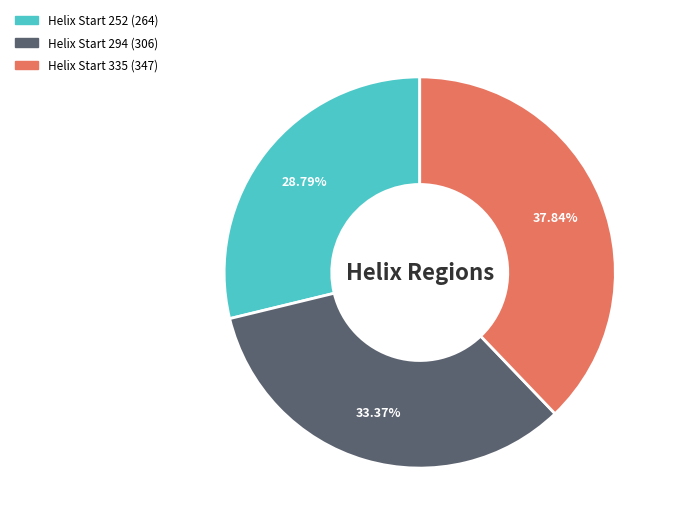

Is there a majority slice in this chart?

No